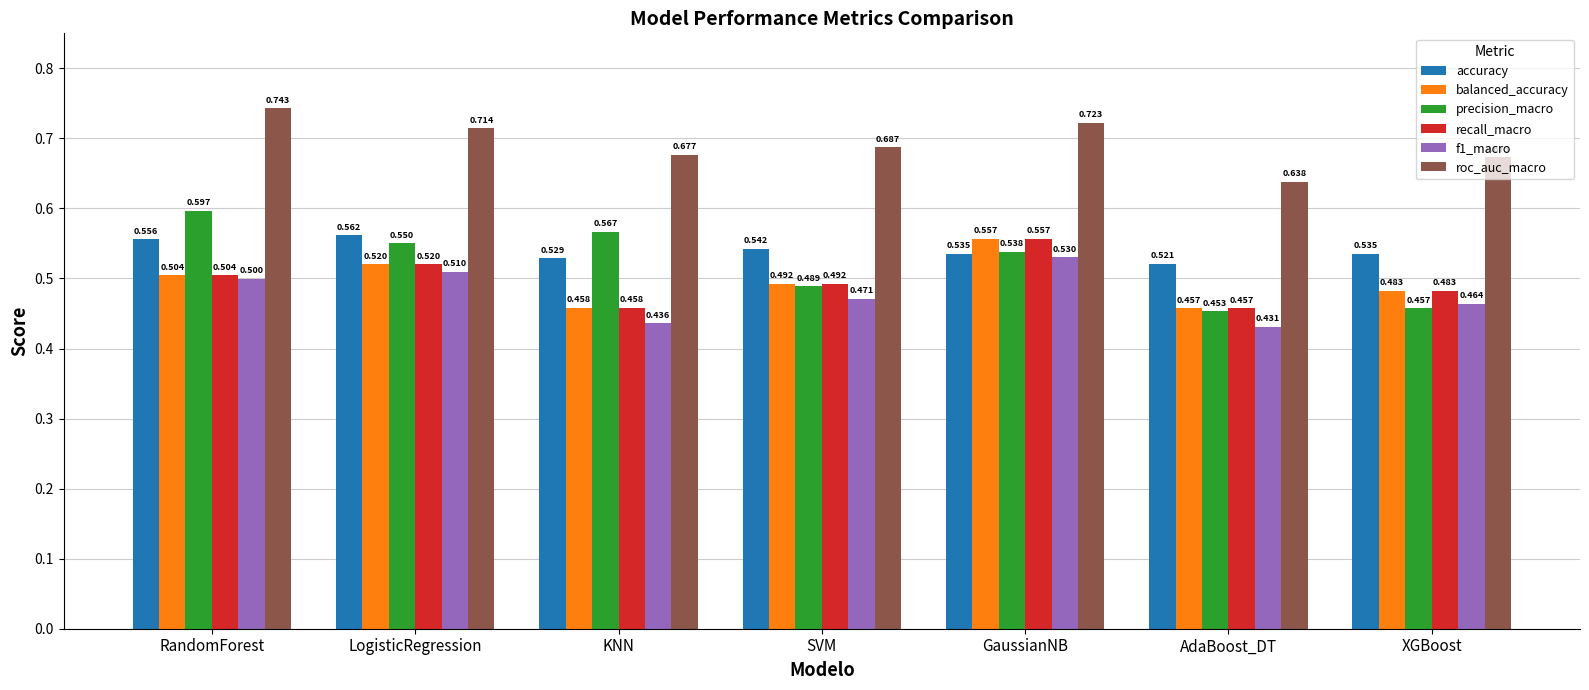

Is the value of accuracy at KNN greater than the value of balanced_accuracy at RandomForest?

Yes